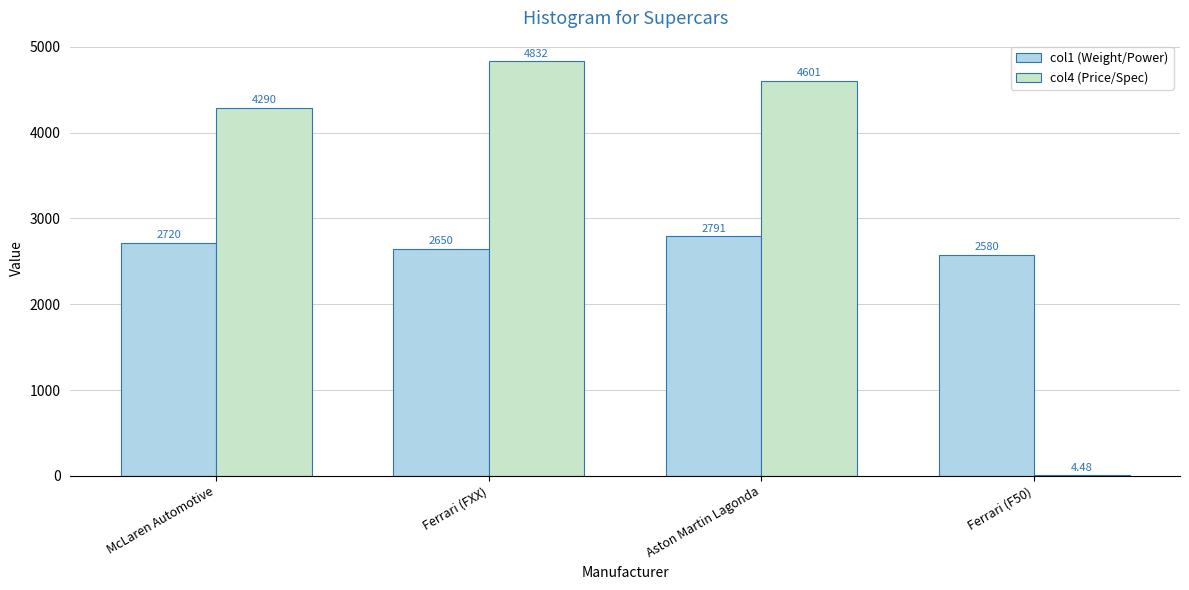

At which label does col1 (Weight/Power) reach its peak?

Aston Martin Lagonda